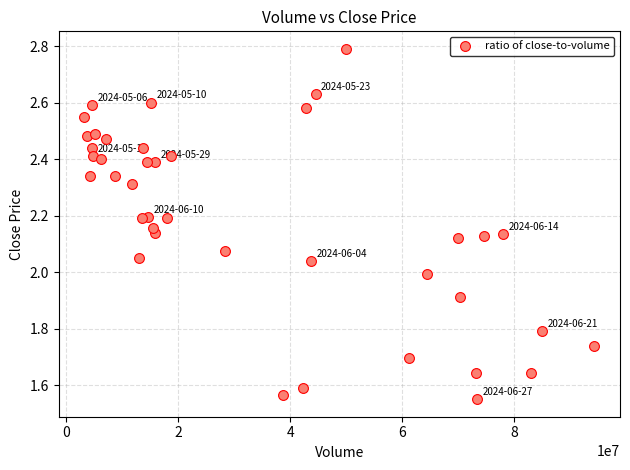

What is the range of X values (max minus min)?

91123815.0